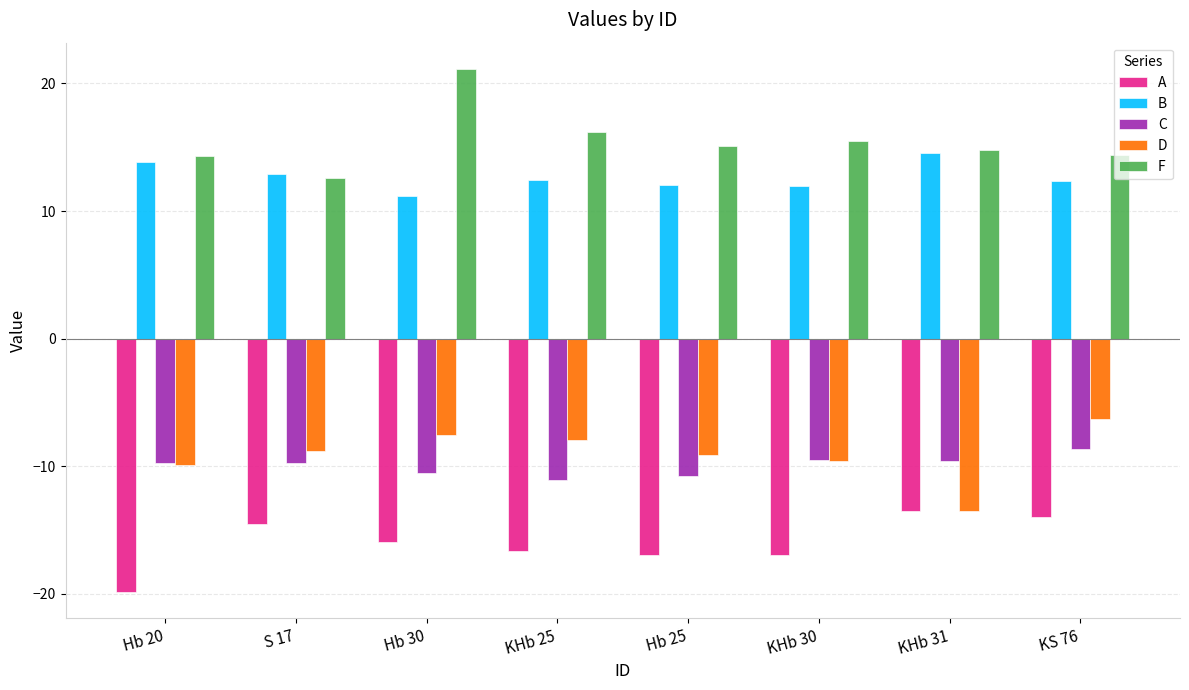

What is the spread (max minus min) of values at Hb 30?

37.1